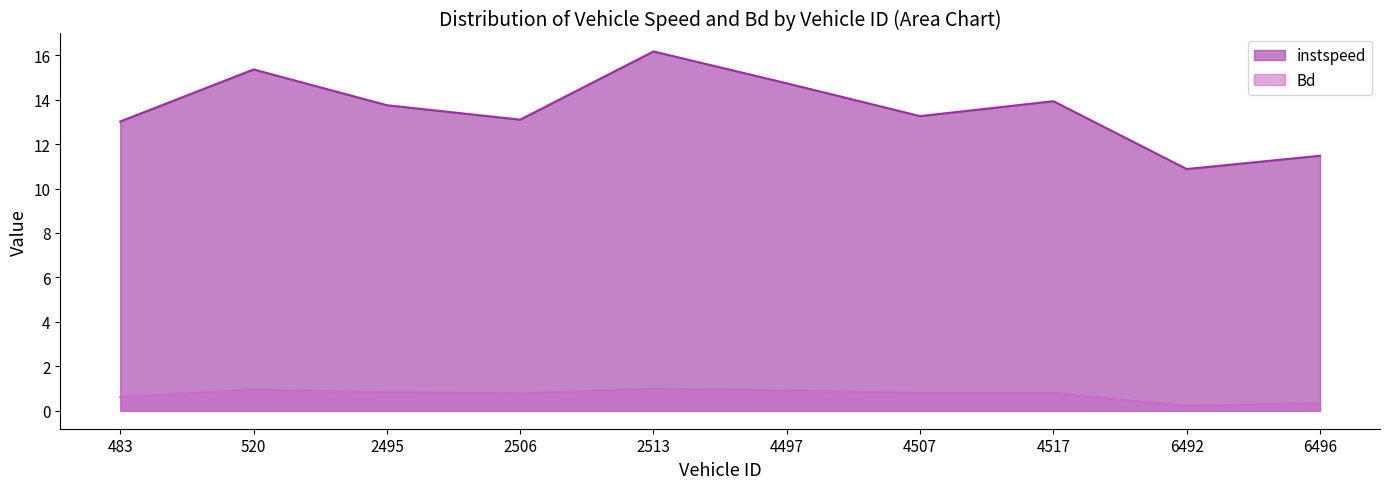

Reading left to right, list all the values displayed in this chart.

instspeed: 483.0=13.0	520.0=15.4	2495.0=13.8	2506.0=13.1	2513.0=16.2	4497.0=14.7	4507.0=13.3	4517.0=13.9	6492.0=10.9	6496.0=11.5
Bd: 483.0=0.6	520.0=1.0	2495.0=0.8	2506.0=0.8	2513.0=1.0	4497.0=0.9	4507.0=0.8	4517.0=0.8	6492.0=0.2	6496.0=0.3